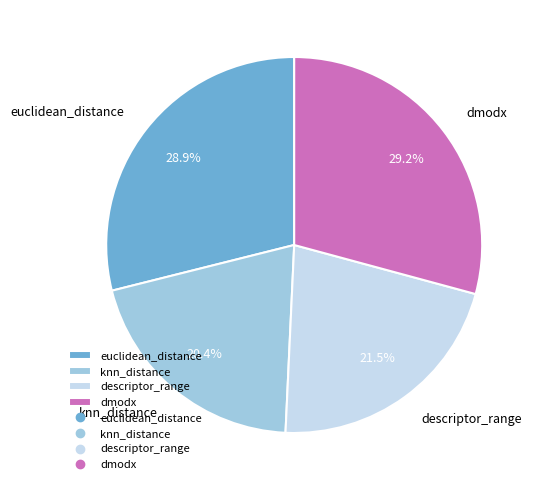

What is the ratio of the value at euclidean_distance to the value at descriptor_range?

1.3